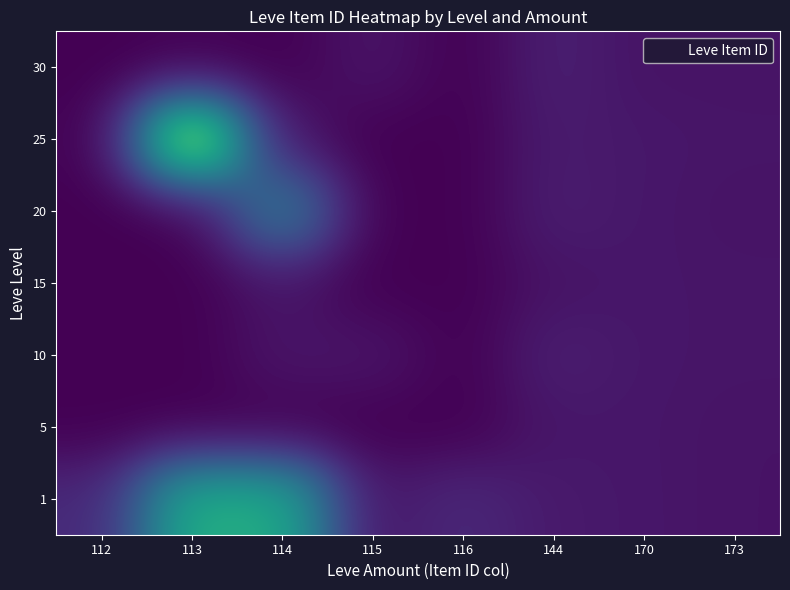

What is the total value across all series at 170?

18420